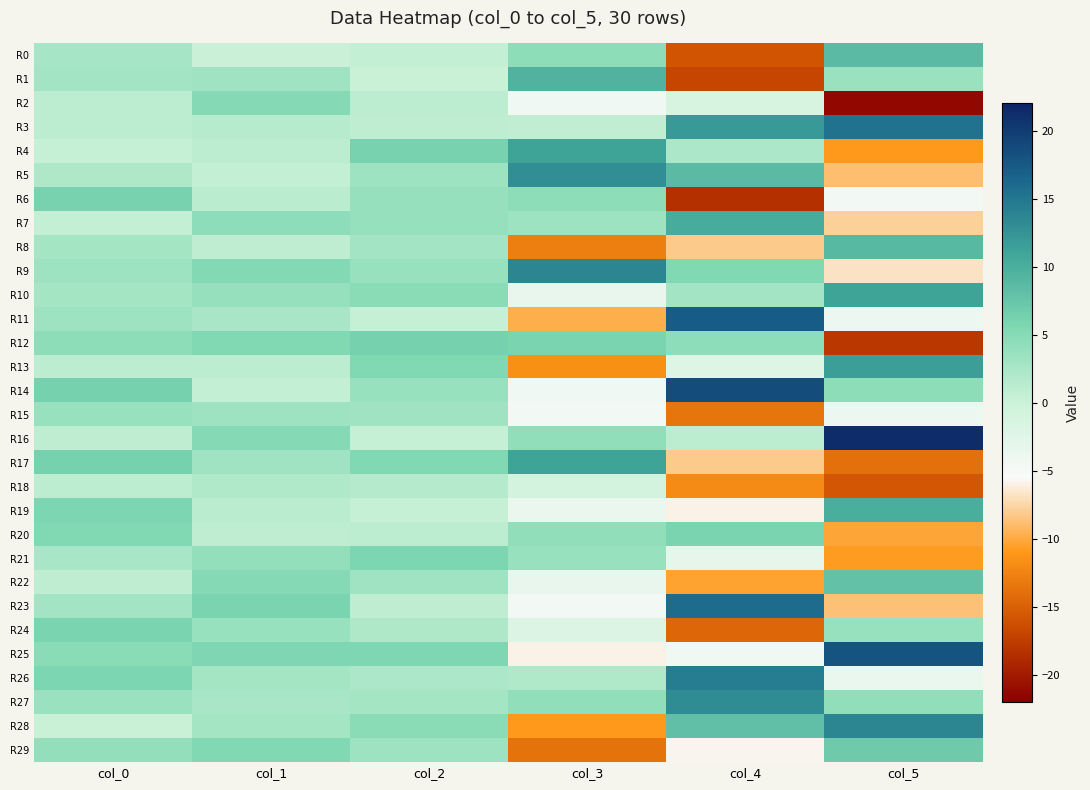

At which category is the sum across all series the highest?

col_0